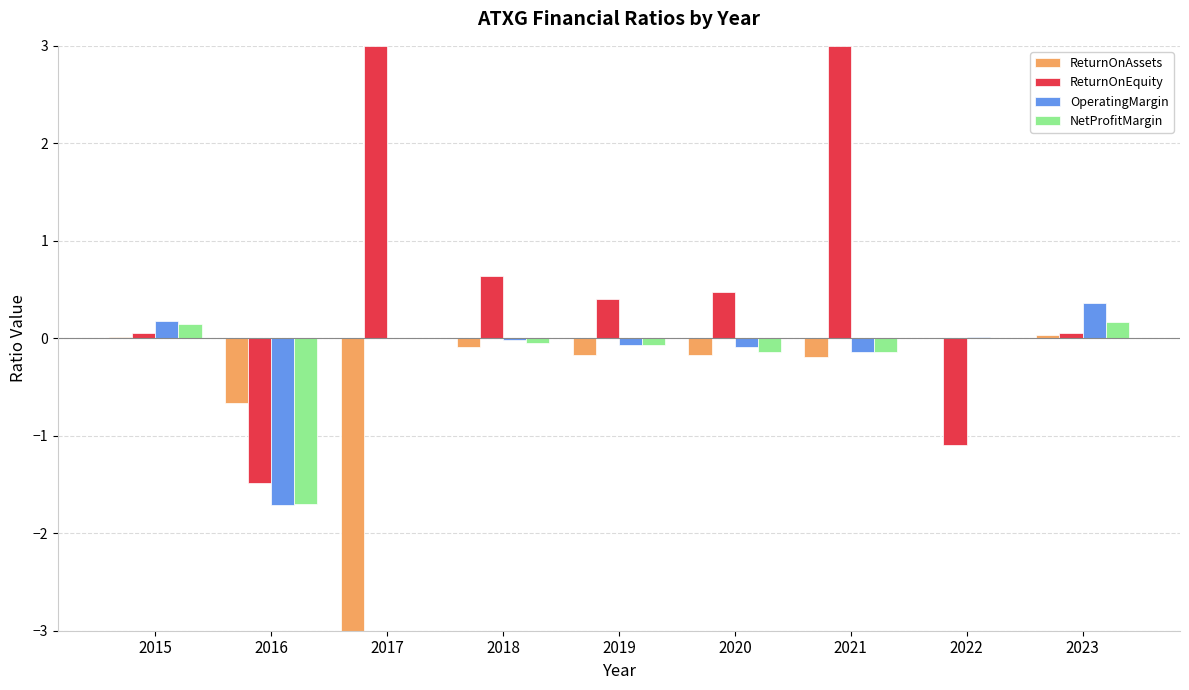

What is the greatest value displayed?

3.0